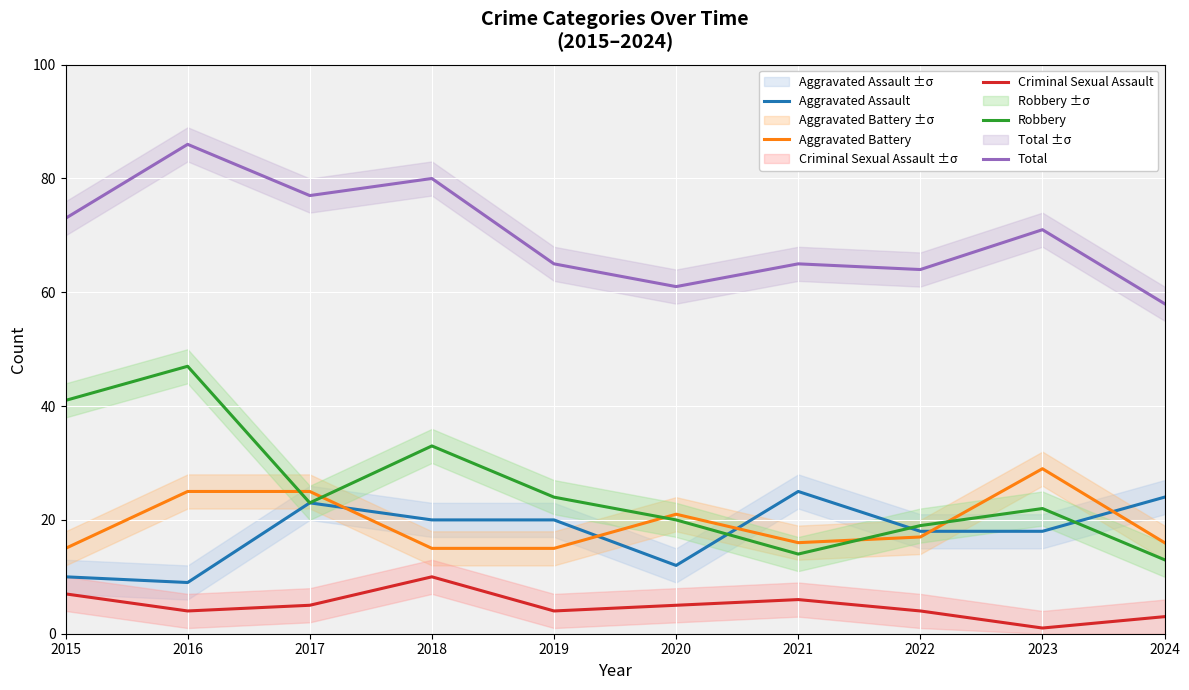

True or false: Robbery and Criminal Sexual Assault cross at least once.

False